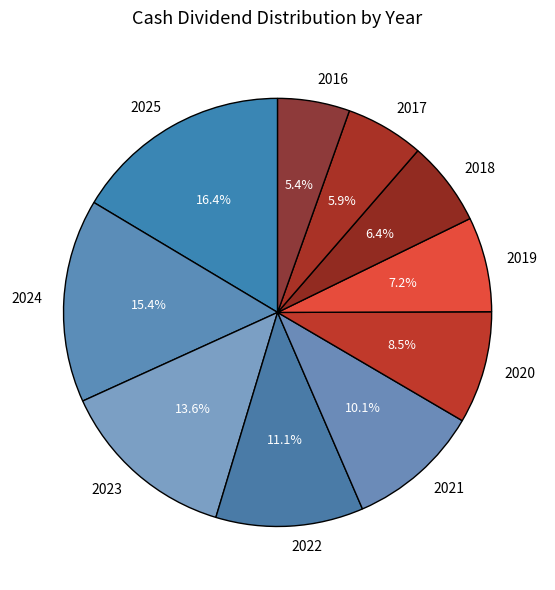

Between 2022 and 2016, which is larger?

2022